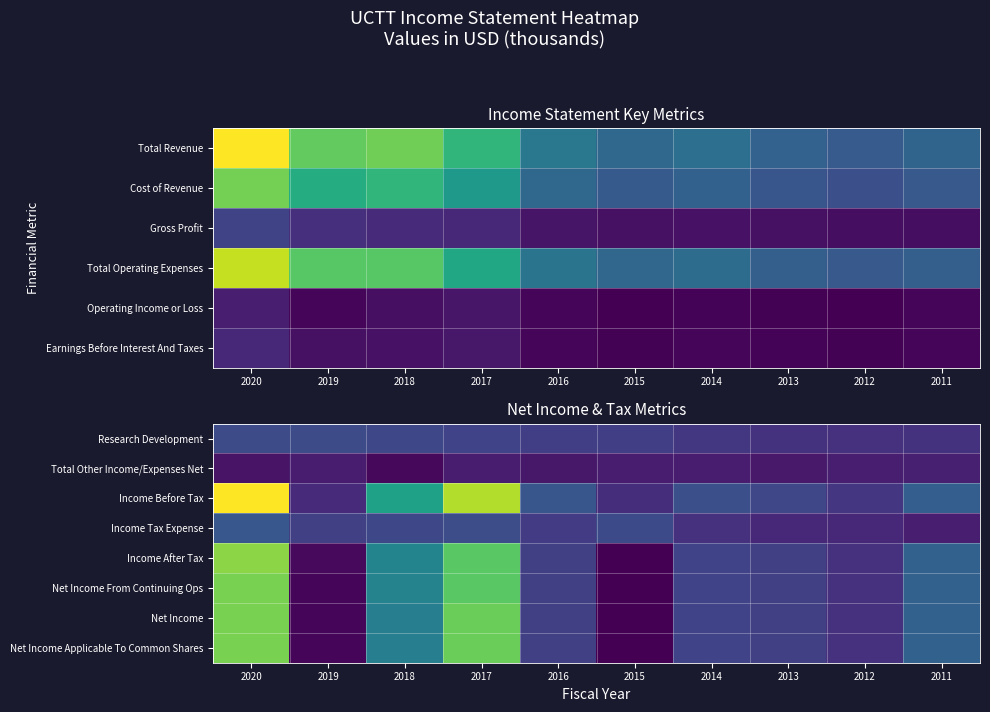

Reading left to right, extract all data points from this chart.

Research Development: 2020=14800	2019=14600	2018=13300	2017=11700	2016=9900	2015=9600	2014=7100	2013=5500	2012=5100	2011=5600
Total Other Income/Expenses Net: 2020=-4800	2019=-2000	2018=-8400	2017=-2500	2016=-3400	2015=-2200	2014=-1900	2013=-3300	2012=-1600	2011=-1100
Income Before Tax: 2020=99700	2019=2300	2018=52300	2017=86900	2016=18900	2015=3600	2014=16300	2013=12600	2012=6700	2011=22400
Income Tax Expense: 2020=19300	2019=10000	2018=13100	2017=15500	2016=8900	2015=14300	2014=5000	2013=2200	2012=1500	2011=-1300
Income After Tax: 2020=80400	2019=-7700	2018=39100	2017=71500	2016=10100	2015=-10700	2014=11400	2013=10400	2012=5200	2011=23700
Net Income From Continuing Ops: 2020=77600	2019=-9400	2018=38800	2017=71500	2016=10100	2015=-10700	2014=11400	2013=10400	2012=5200	2011=23700
Net Income: 2020=77600	2019=-9400	2018=36600	2017=75100	2016=10100	2015=-10700	2014=11400	2013=10400	2012=5200	2011=23700
Net Income Applicable To Common Shares: 2020=77600	2019=-9400	2018=36600	2017=75100	2016=10100	2015=-10700	2014=11400	2013=10400	2012=5200	2011=23700